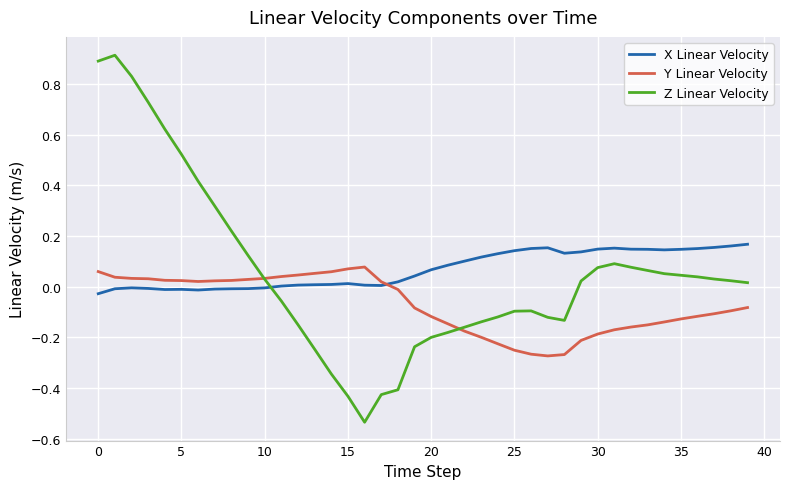

Which series has the widest spread of values?

Z Linear Velocity